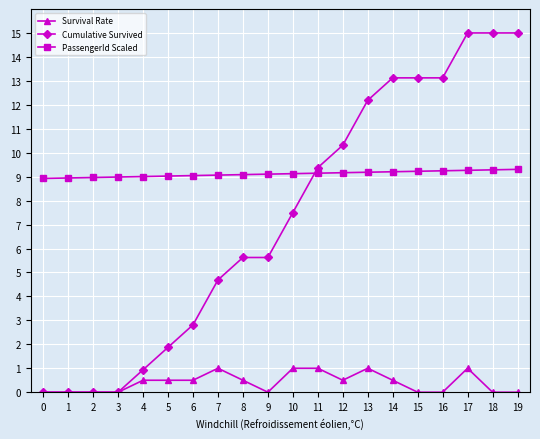

After their last crossing, which series has the higher values: Cumulative Survived or PassengerId Scaled?

Cumulative Survived